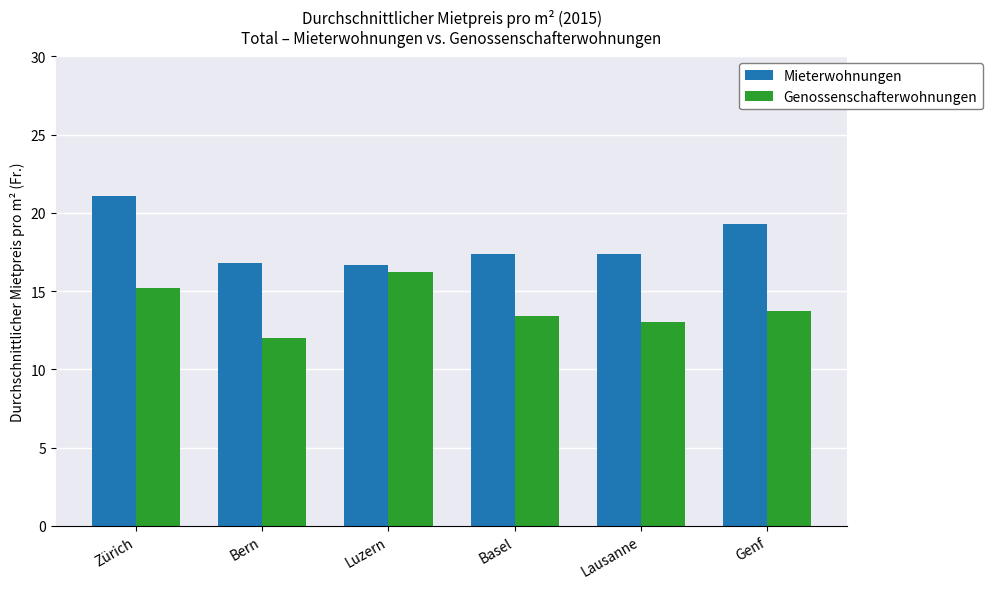

Is the value of Genossenschafterwohnungen at Luzern greater than the value of Mieterwohnungen at Zürich?

No